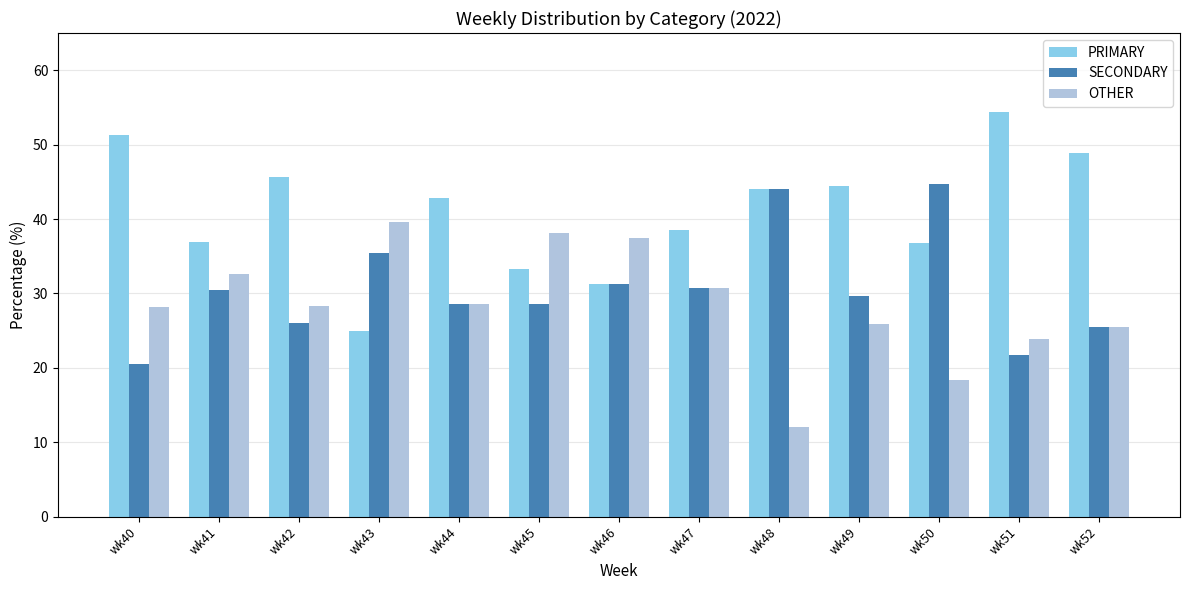

What is the total value across all series at wk47?

100.0